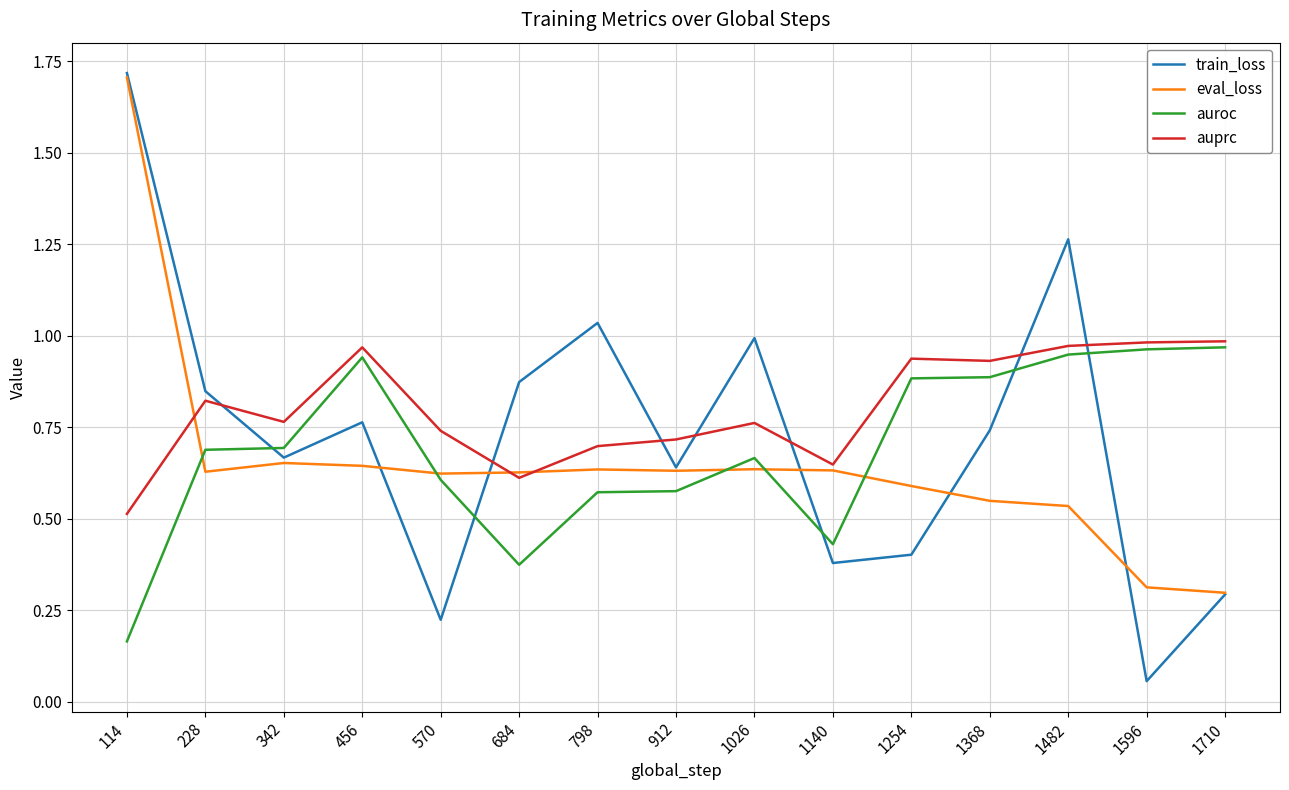

How many lines are shown in the chart?

4